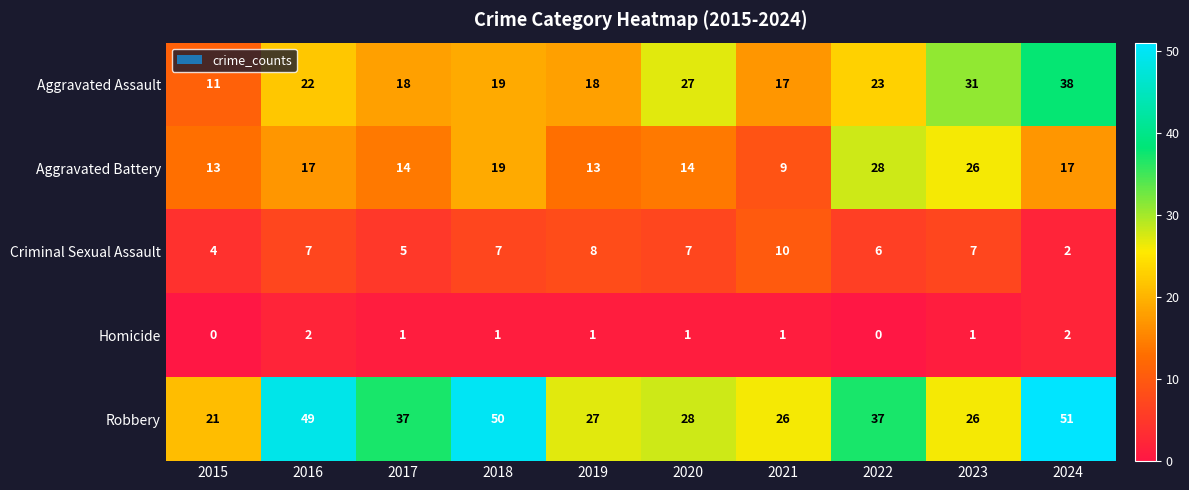

Where does the Homicide series first go above 1?

2016